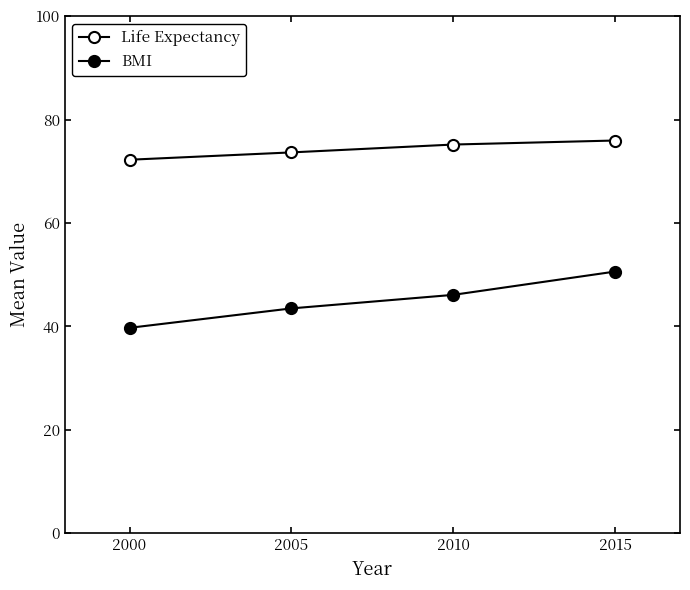

List the series in order of their overall mean, lowest first.

BMI, Life Expectancy